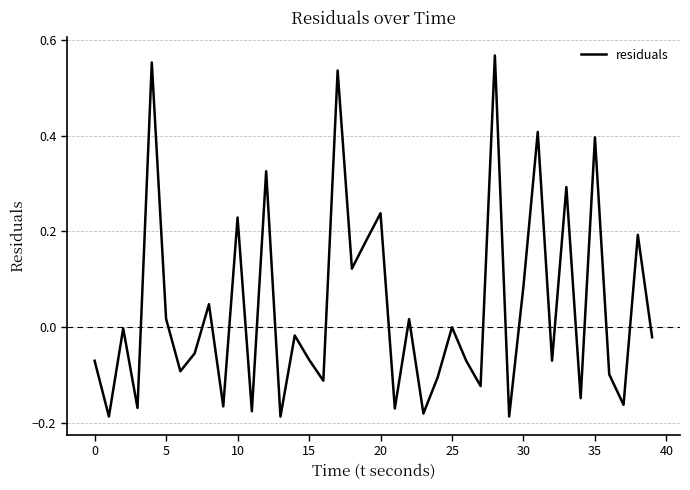

What is the difference between the maximum and minimum values?

0.8